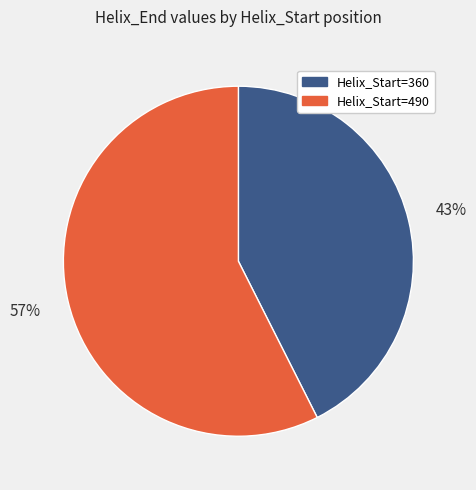

How many slices are in this pie chart?

2